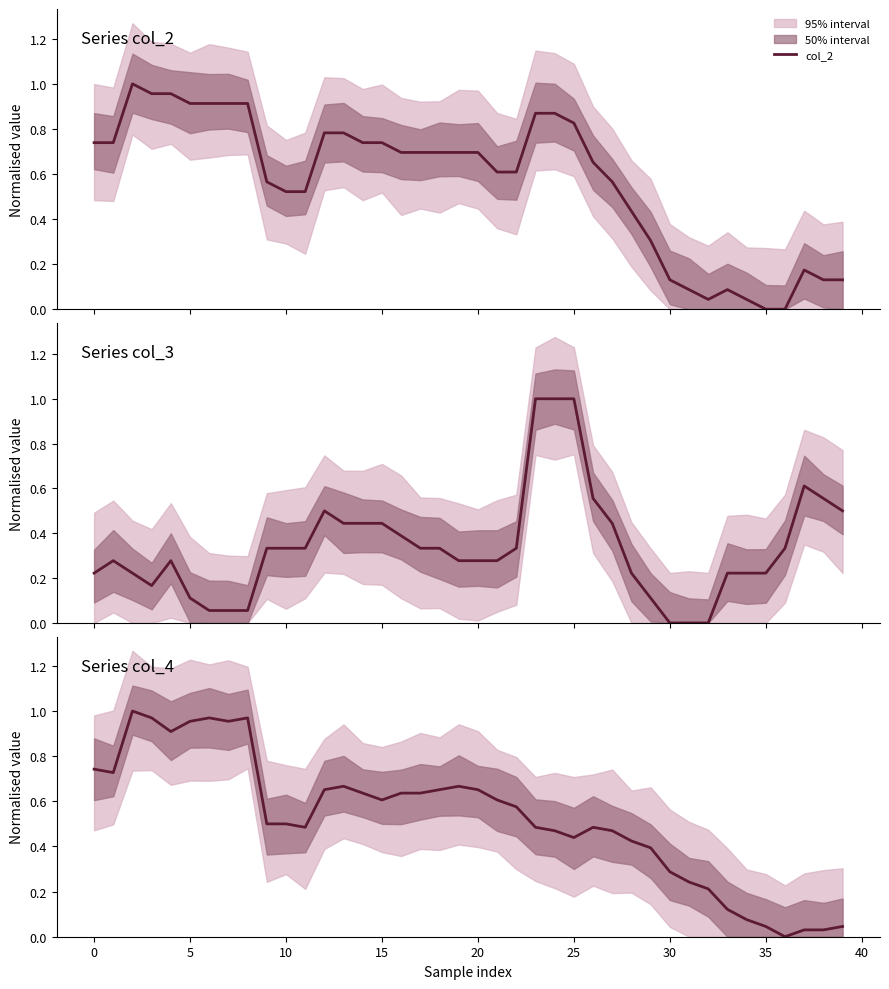

In col_4, how many points are lower than both neighbors (excluding endpoints)?

7